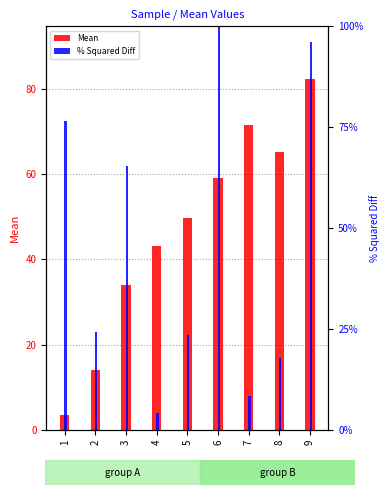

How many data points in Mean are above 49?

5